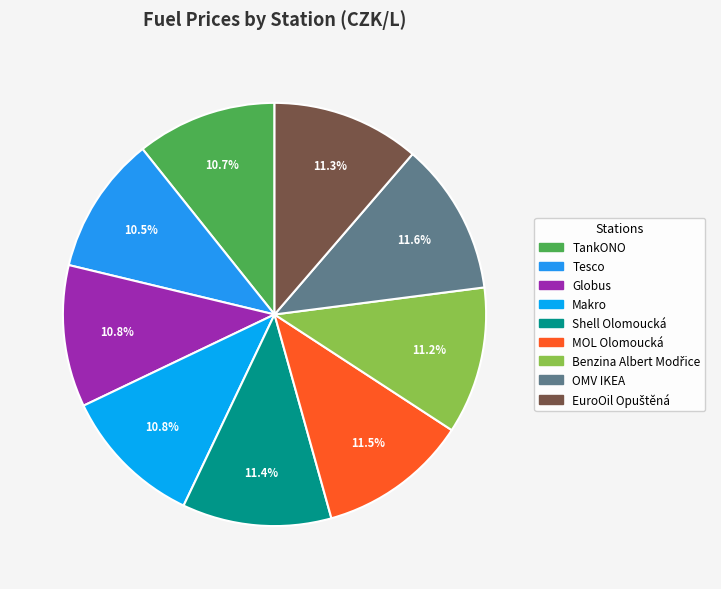

Do Shell Olomoucká and OMV IKEA together represent more than half of the pie?

No